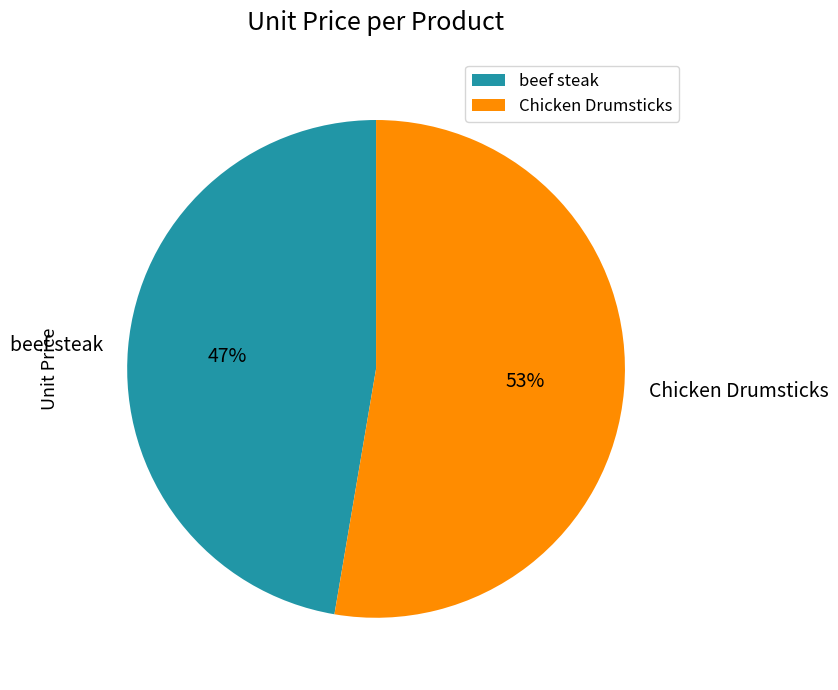

Is it true that Chicken Drumsticks is 53% of the pie?

True